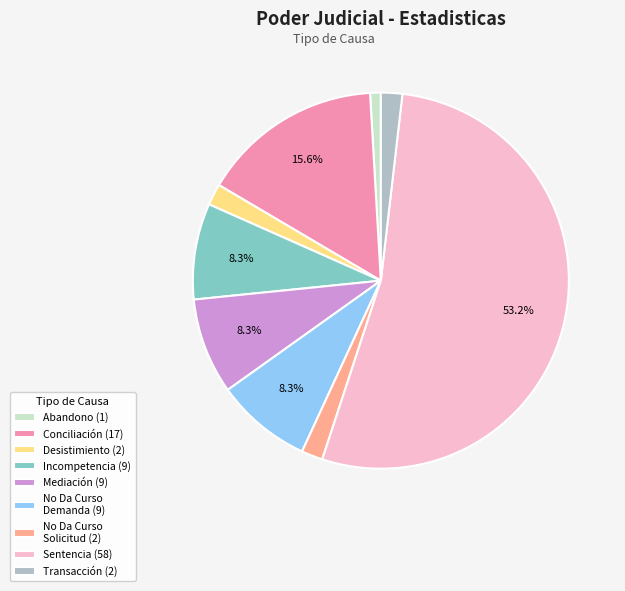

Which slice is the largest?

Sentencia (58)